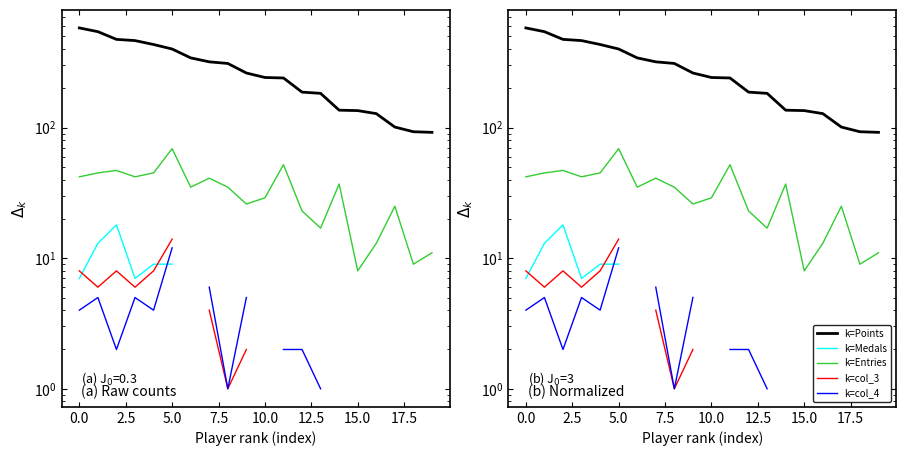

How many data points does each series have?

20